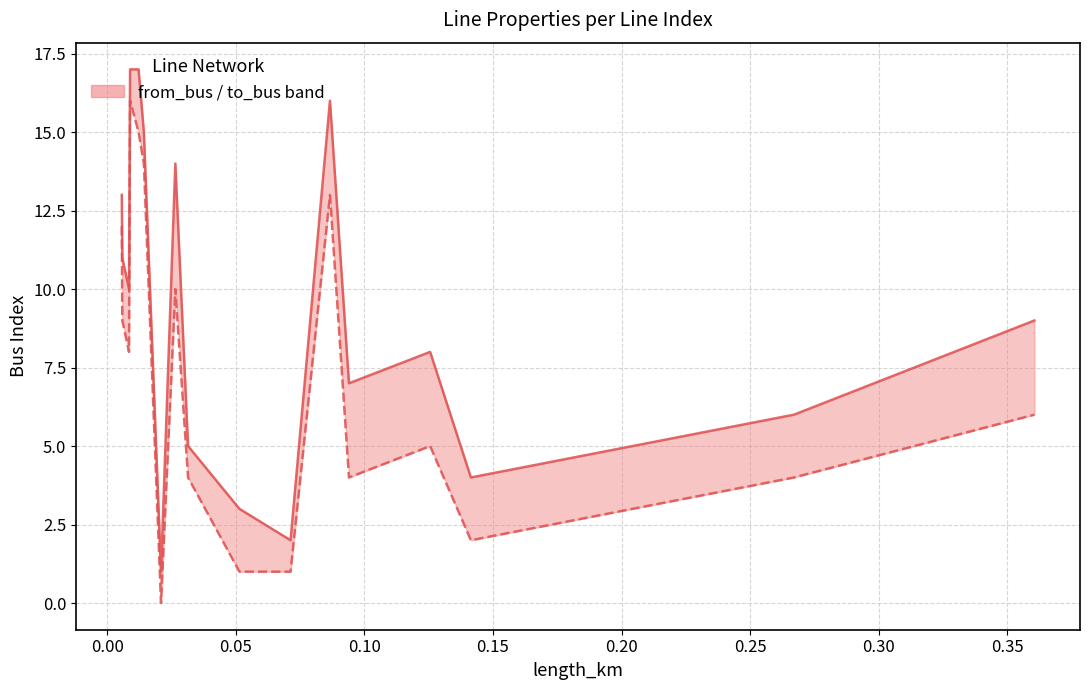

How many data points in from_bus are less than 6?

8